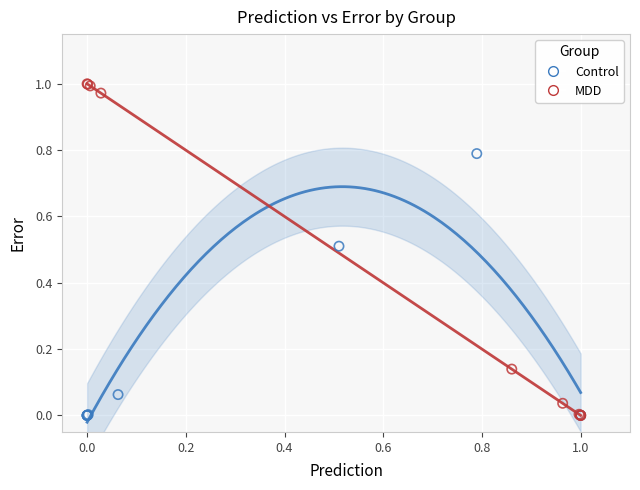

Which series has the largest Y range (max minus min)?

MDD